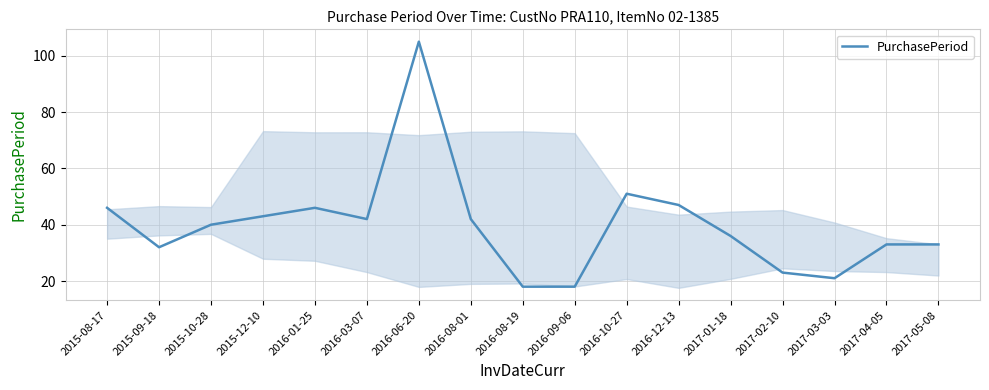

At which label does the data first exceed 40?

2015-08-17